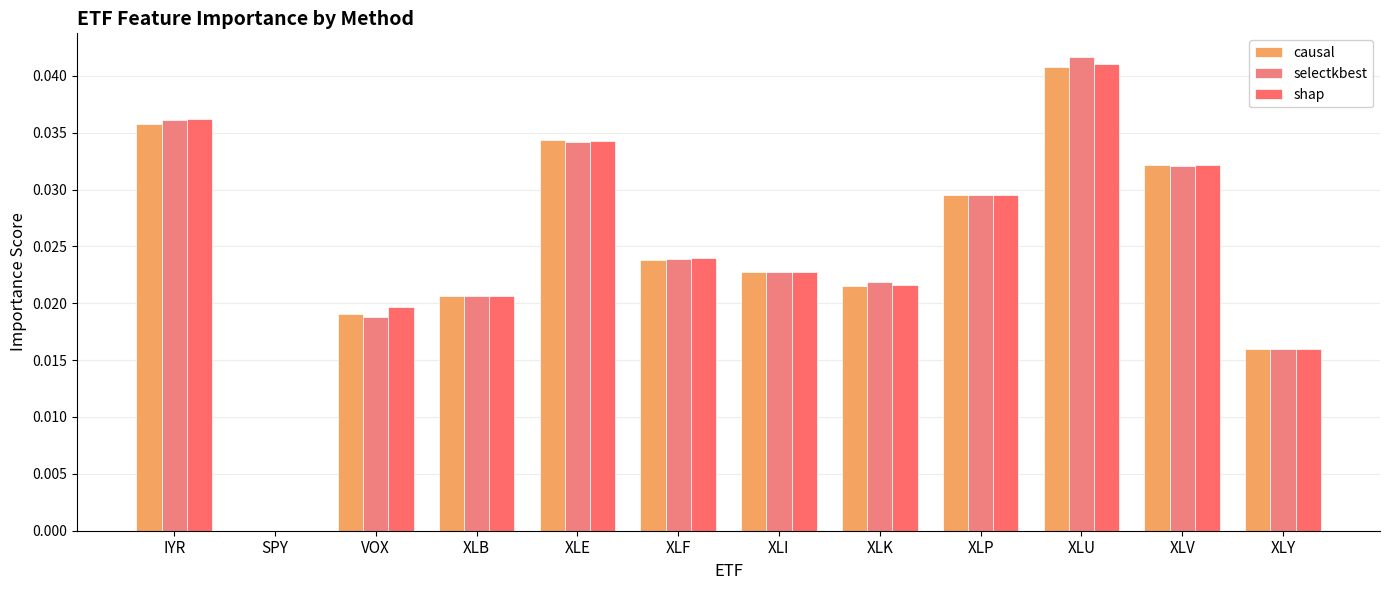

Rank the series at XLB from highest to lowest value.

selectkbest, shap, causal